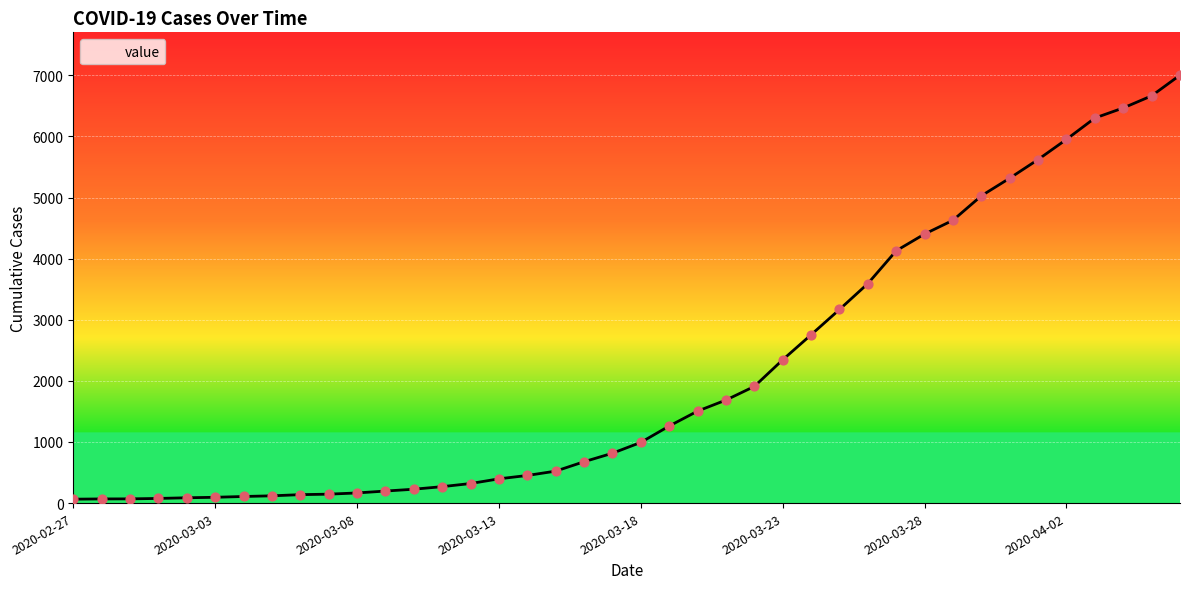

What is the greatest value displayed?

7003